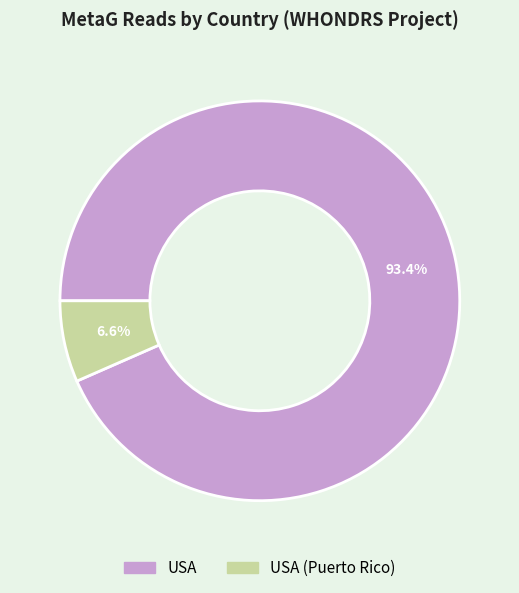

Is there a majority slice in this chart?

Yes